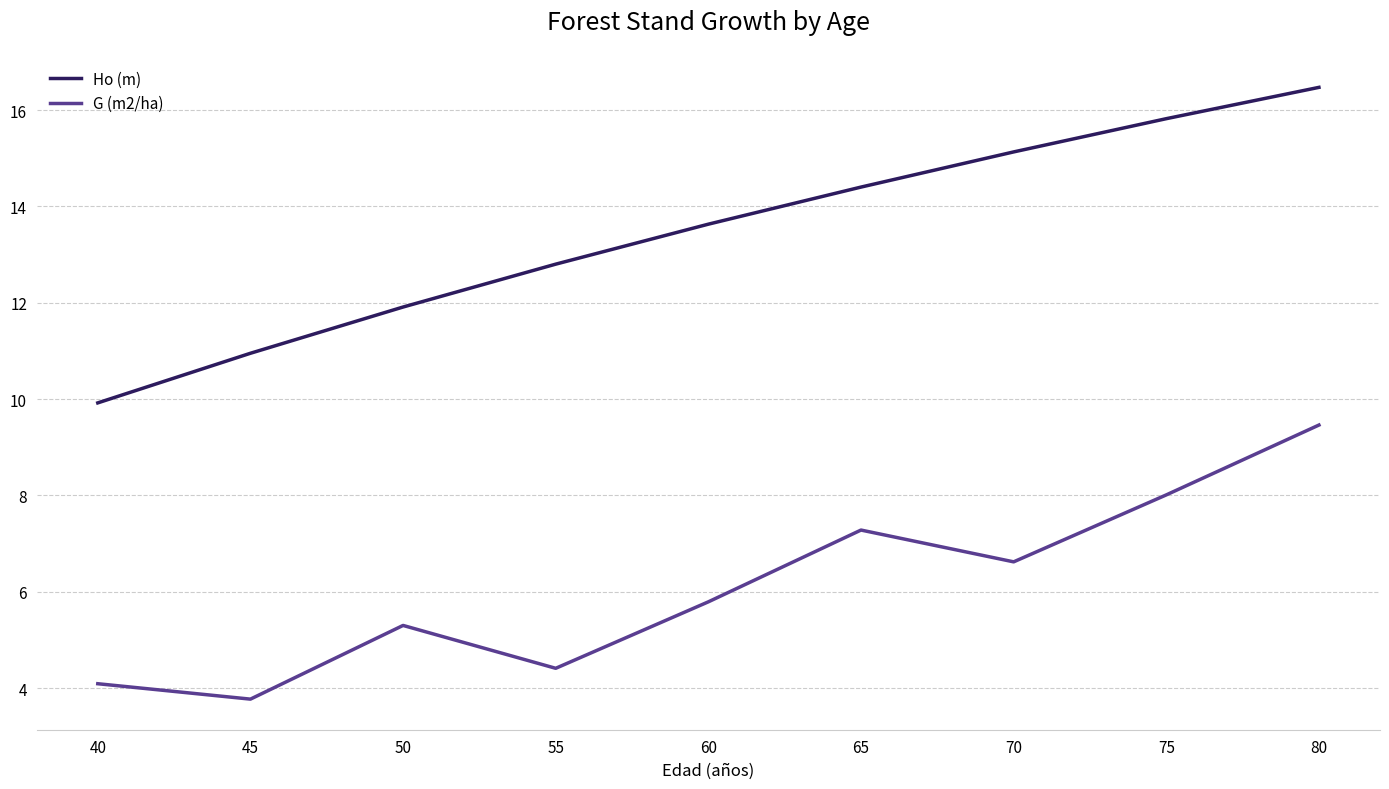

Is this an area chart (filled region under the line)?

No